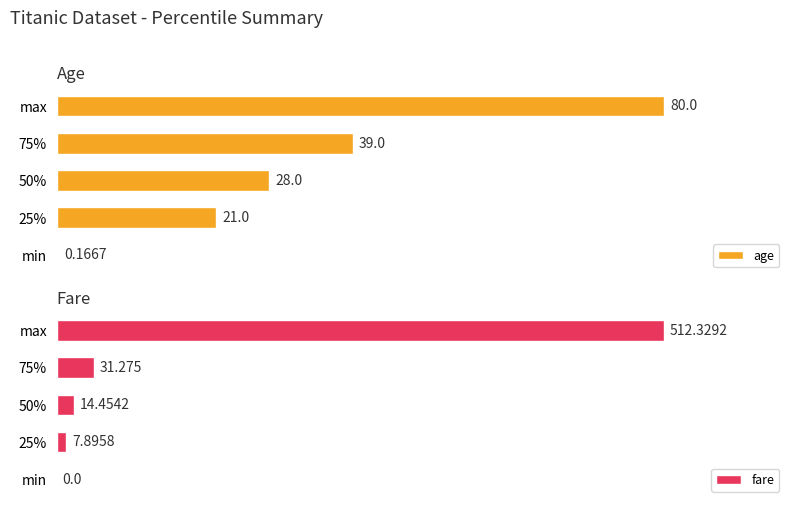

At how many categories does at least one series exceed 438?

1